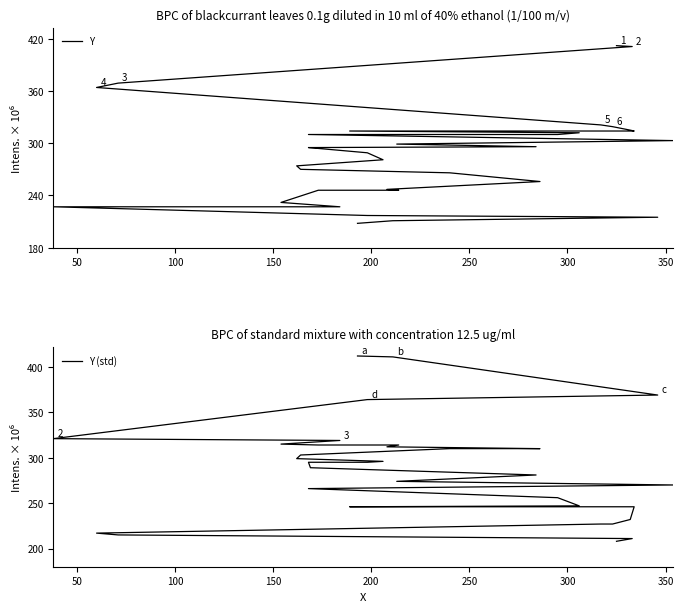

Which series has the largest total across all categories?

Y